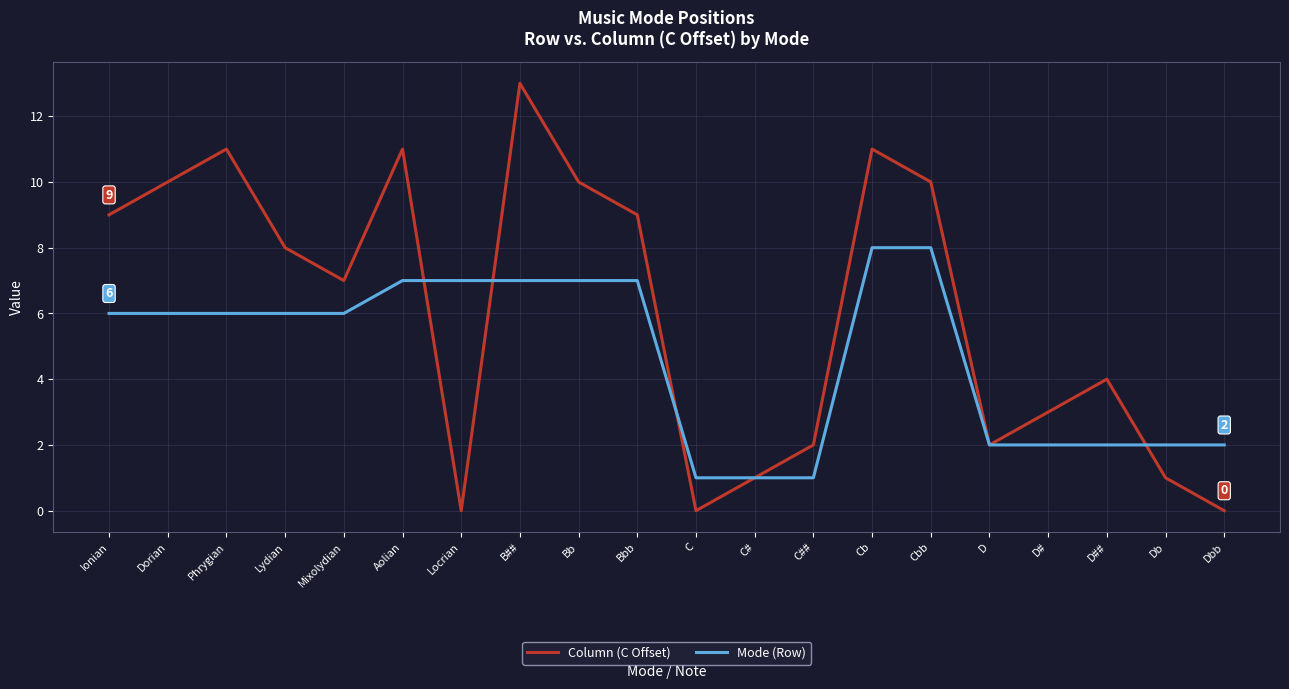

How many lines are shown in the chart?

2